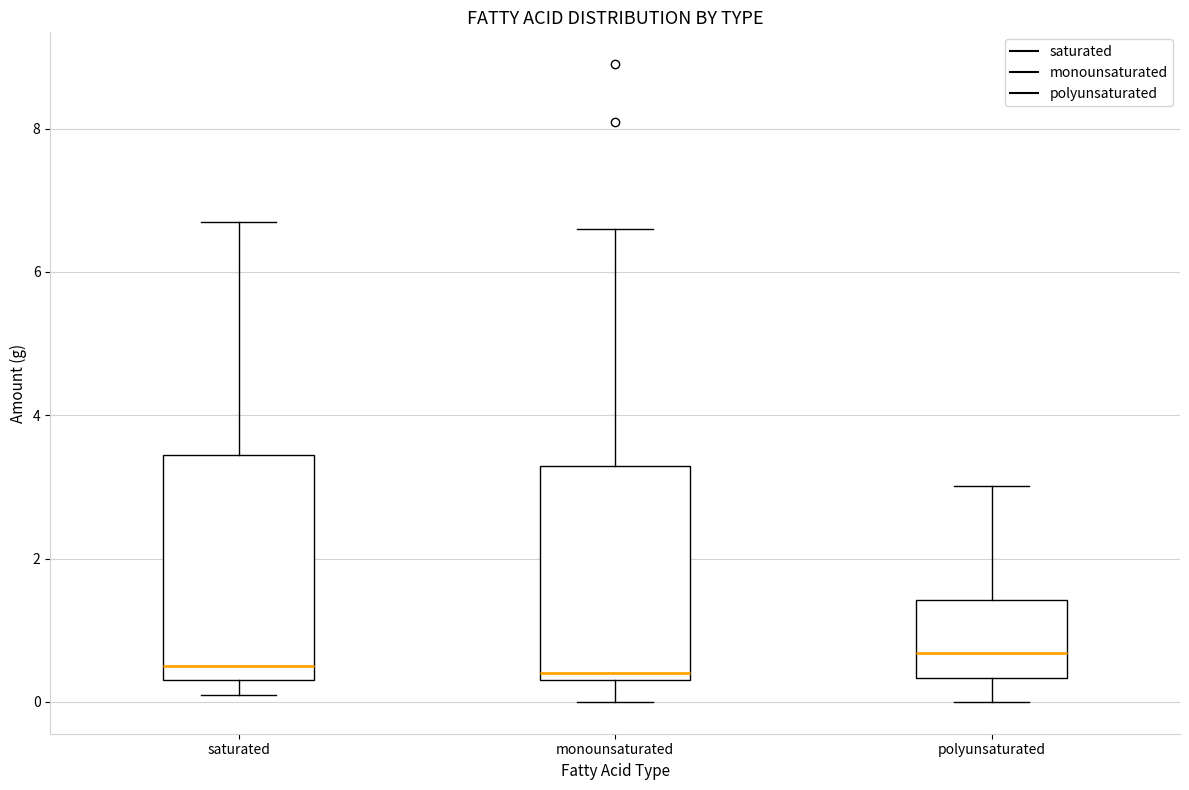

Reading left to right, transcribe this box plot: for each box, give where its median line is, the range the box spans, and where its two whiskers end, as read against the y-axis. The values are not printed on the chart, so give them approximately, as read against the axis.

saturated: median 0.6, box 0.4 to 3.4, whiskers 0.2 to 6.8
monounsaturated: median 0.4 (just above the box's lower edge), box 0.4 to 3.2, whiskers 0.0 to 6.6
polyunsaturated: median 0.6, box 0.4 to 1.4, whiskers 0.0 to 3.0